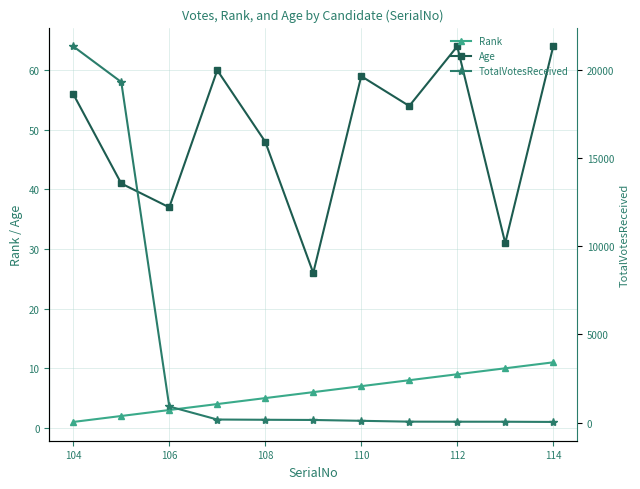

Is the value of Rank at 110 greater than the value of Age at 110?

No